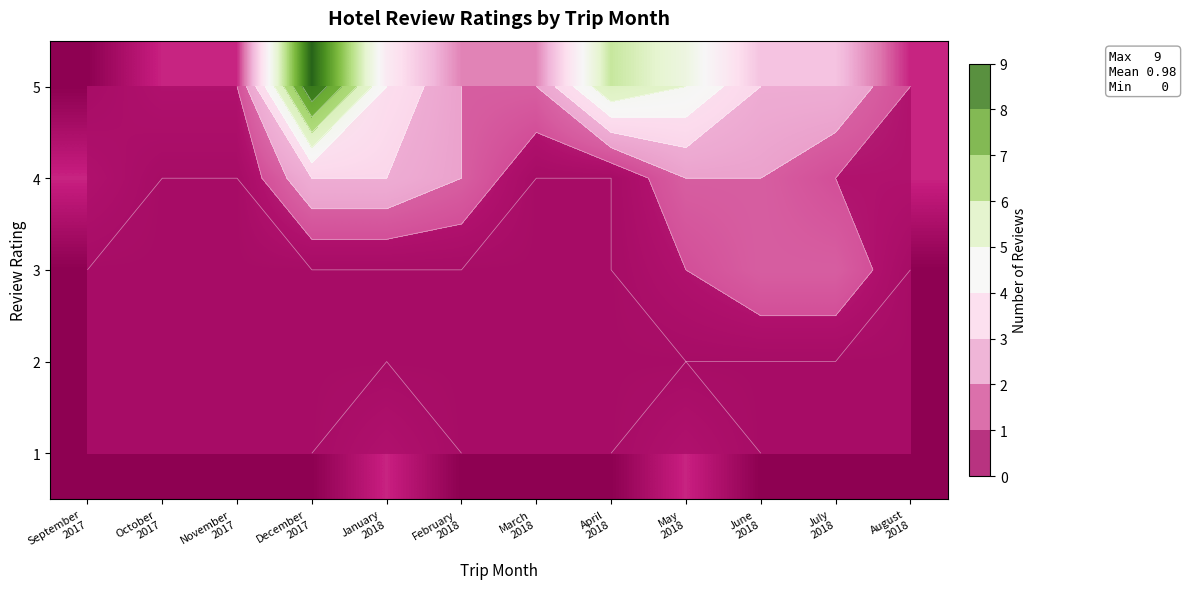

At how many categories does at least one series exceed 6?

1